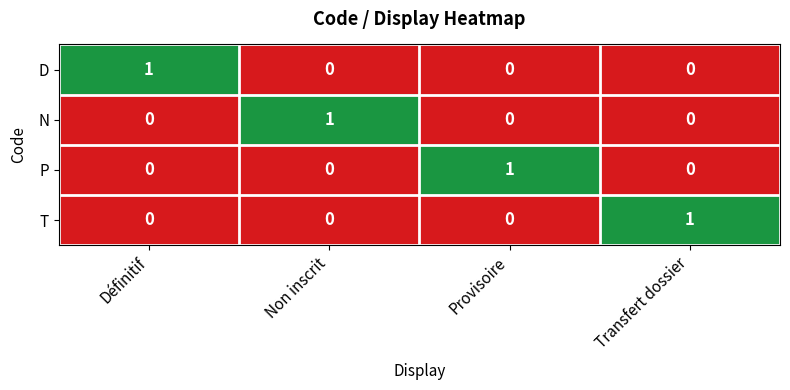

Count the N values in the range 0 to 1.

4